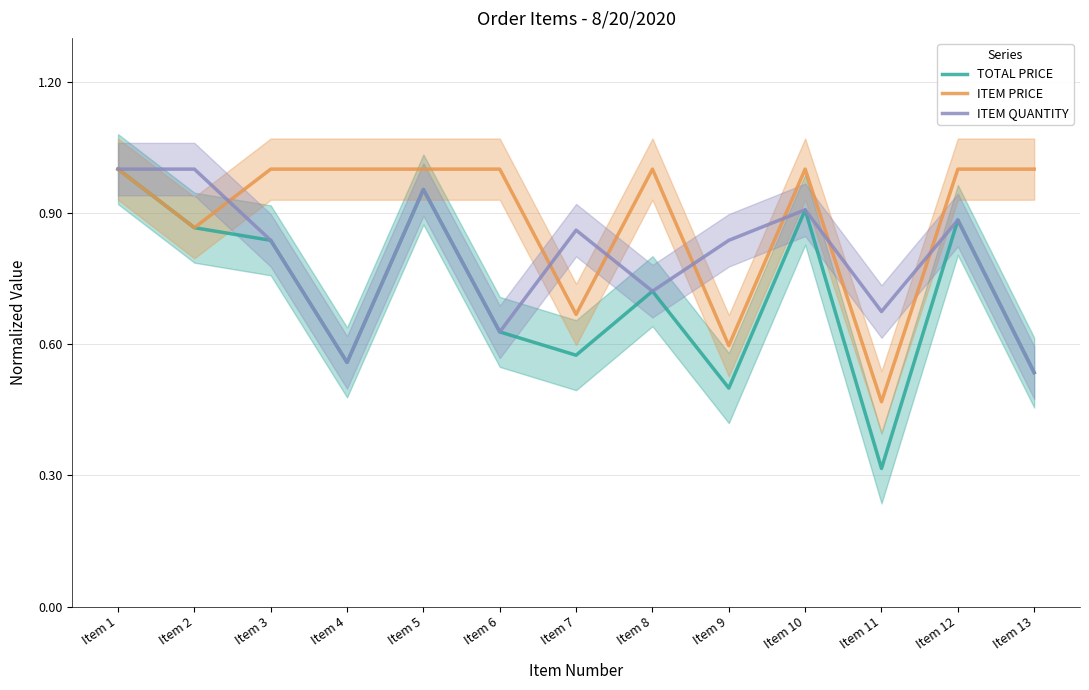

Which has a higher value, Item 10 or Item 8?

Item 10